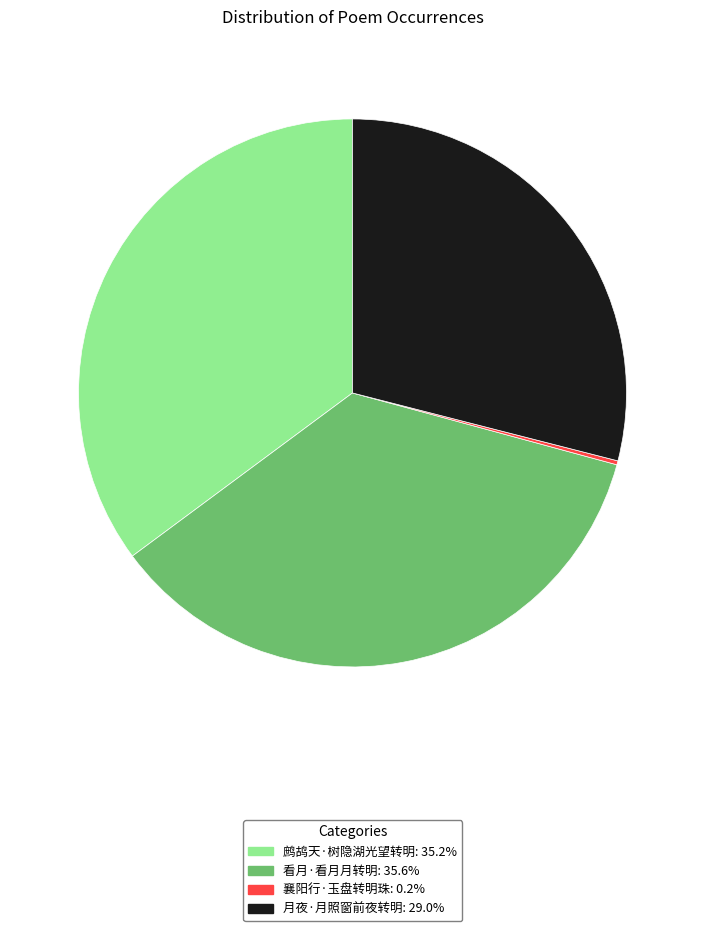

Is there any slice that represents more than half of the pie?

No